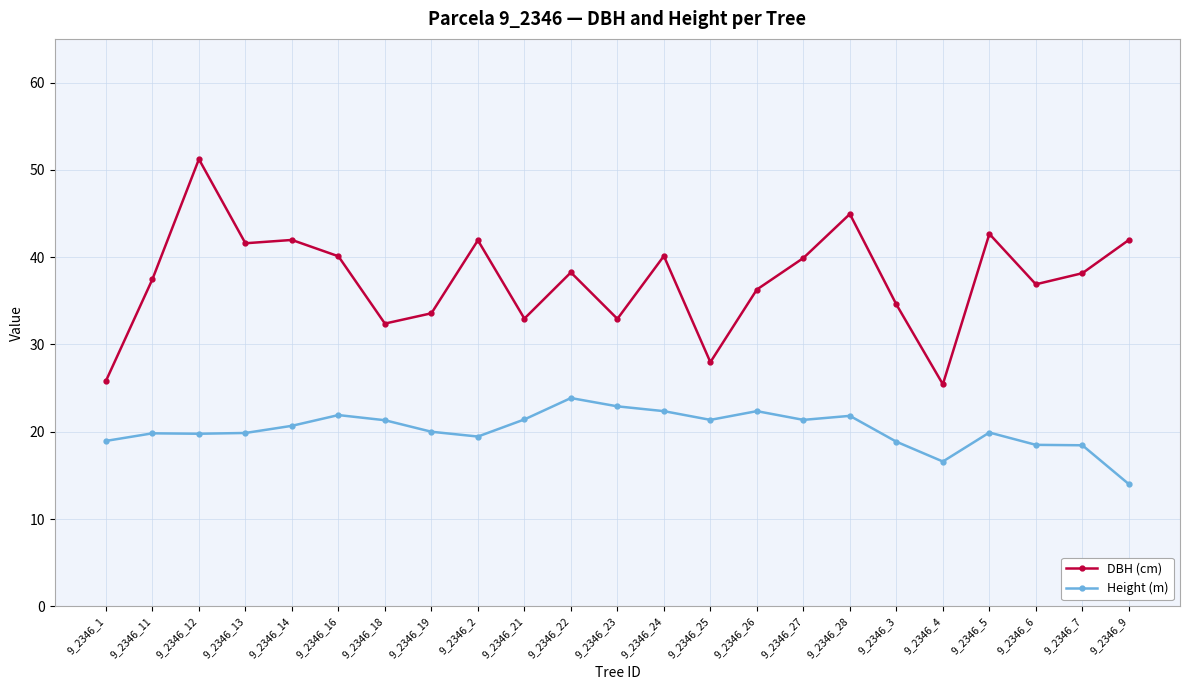

What is the maximum value shown in the chart?

51.2